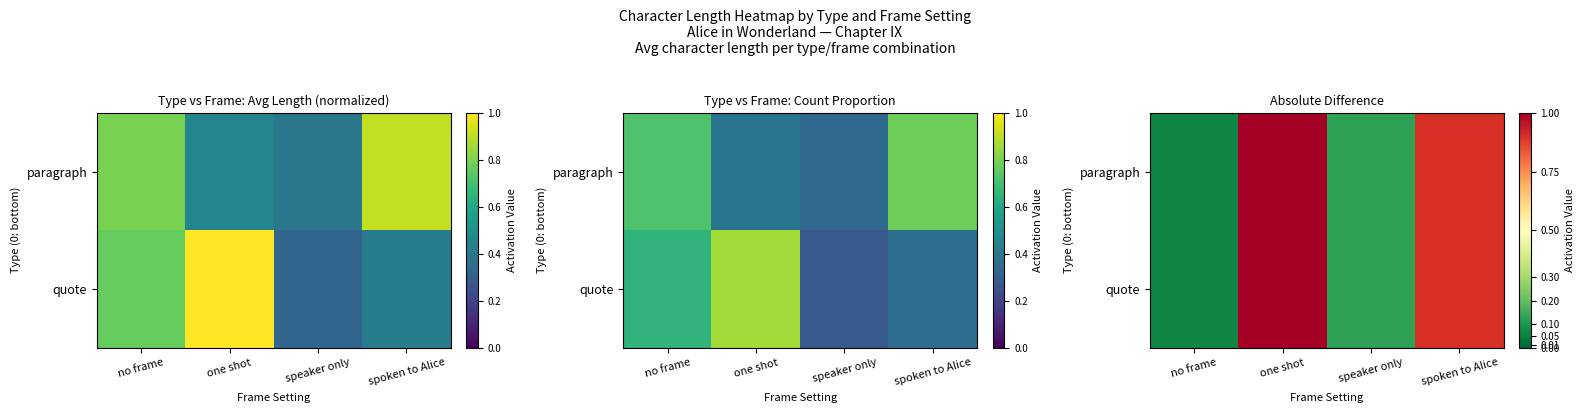

Which series has the widest spread of values?

paragraph